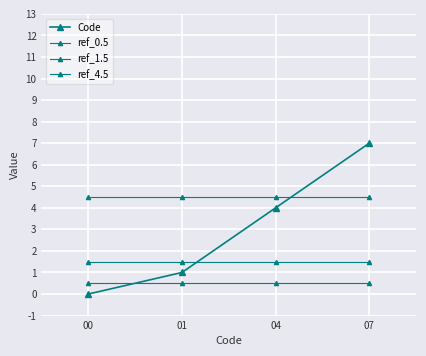

The ref_1.5 series shows 2.3 at 04. True or false?

False